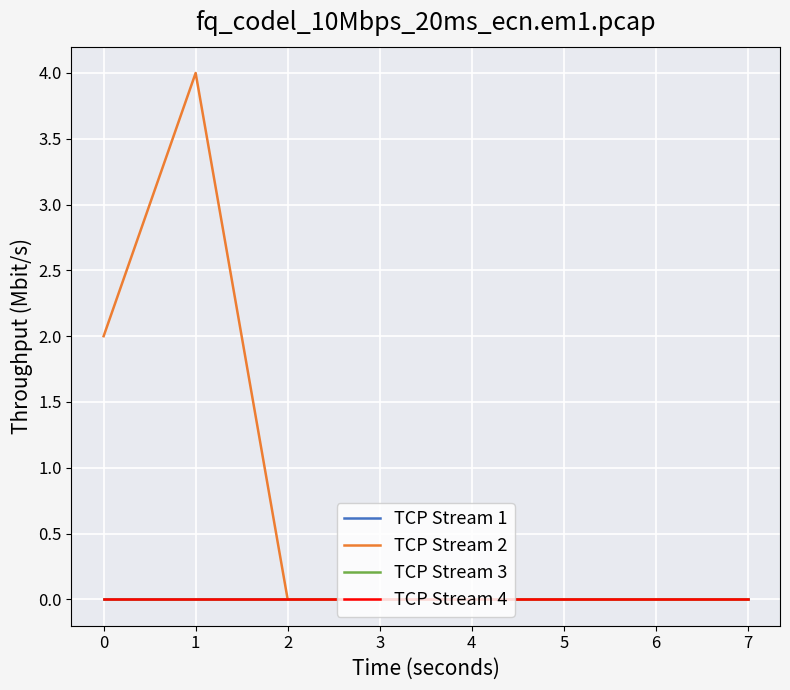

Is this an area chart (filled region under the line)?

No